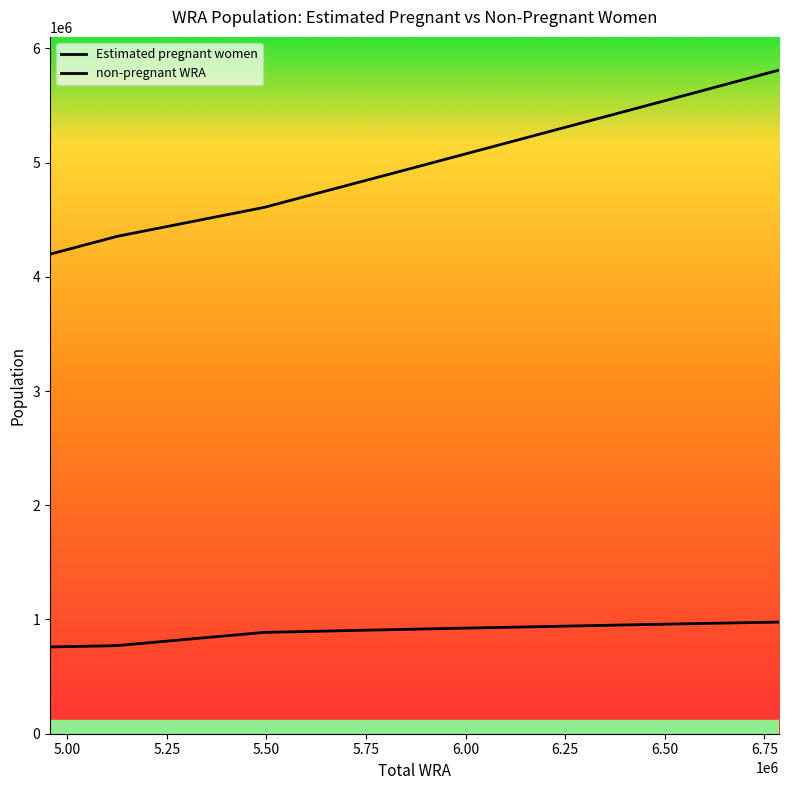

Reading left to right, transcribe all the data shown in this chart.

Estimated pregnant women: 759330.4	771328.8	886979.0	901044.8	915014.9	927938.5	940714.5	953285.4	965520.9	977444.2
non-pregnant WRA: 4197669.6	4353671.2	4607021.0	4780955.2	4951985.1	5122061.5	5294285.5	5459714.6	5632479.1	5809555.8